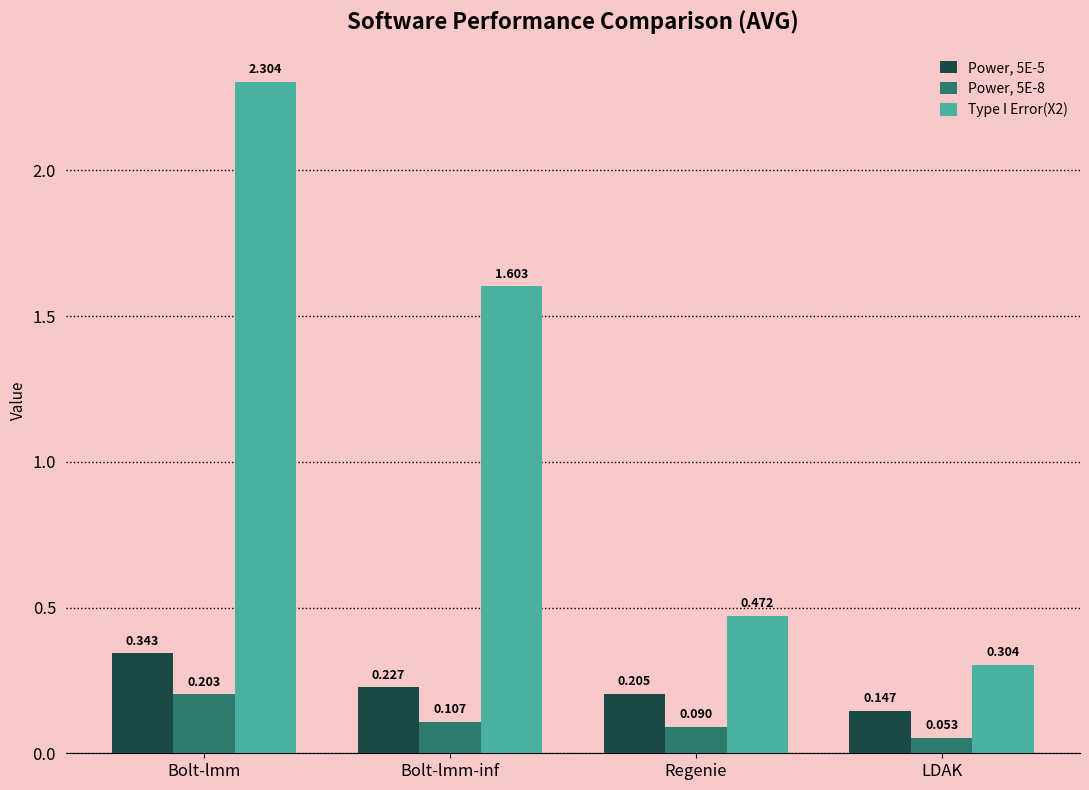

At which label does Power, 5E-8 reach its minimum?

LDAK